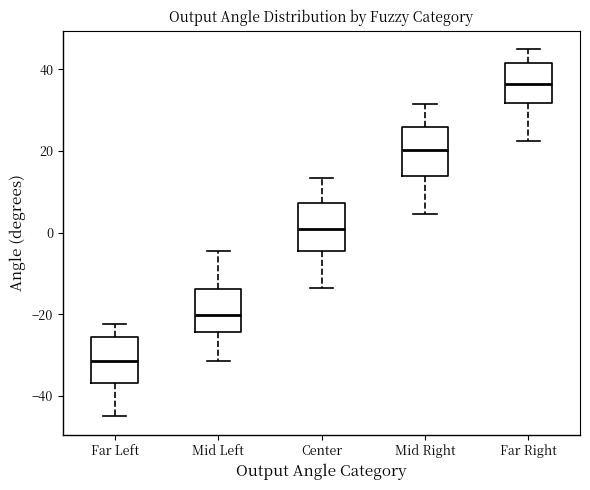

Where does the median line of the box for Mid Left sit on the y-axis? The values are not printed on the chart, so give them approximately, as read against the axis.

-20